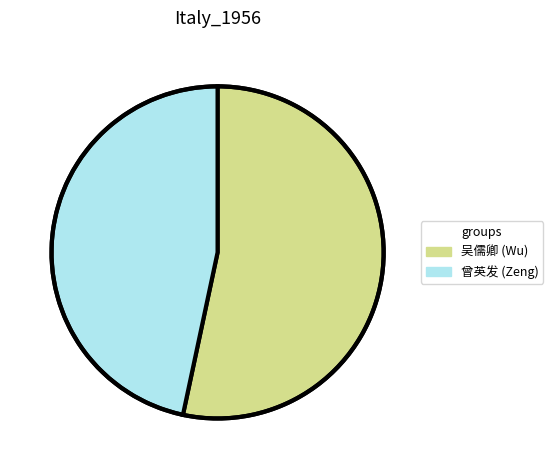

Does 曾英发 (Zeng) represent more than half of the total?

No